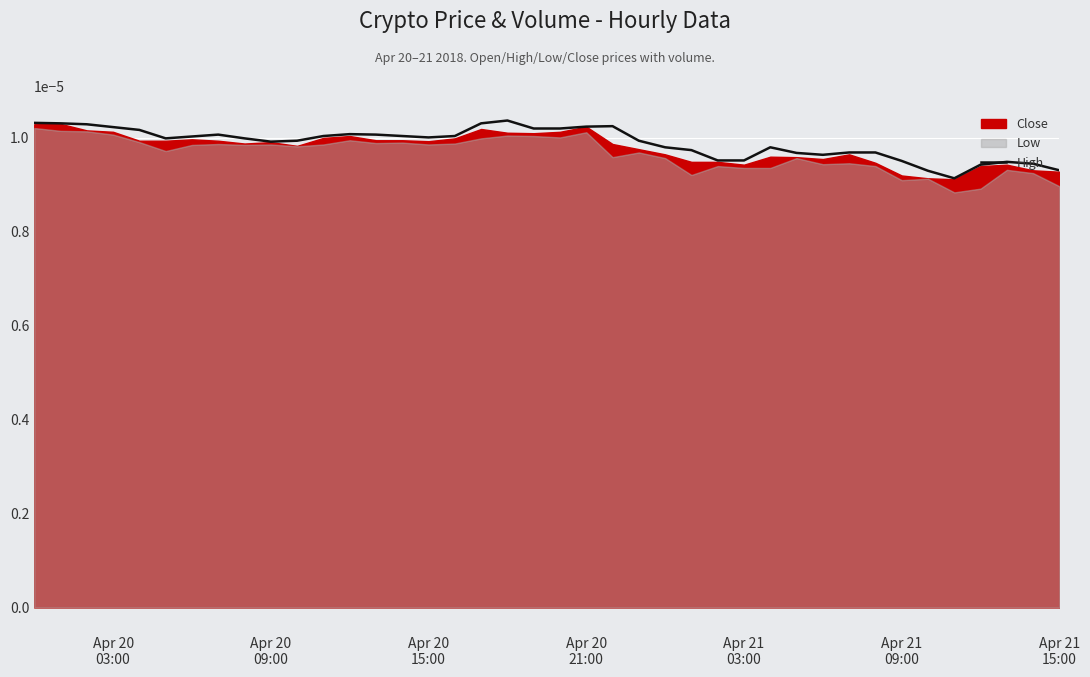

True or false: the data has more than 0 interior local peaks.

True